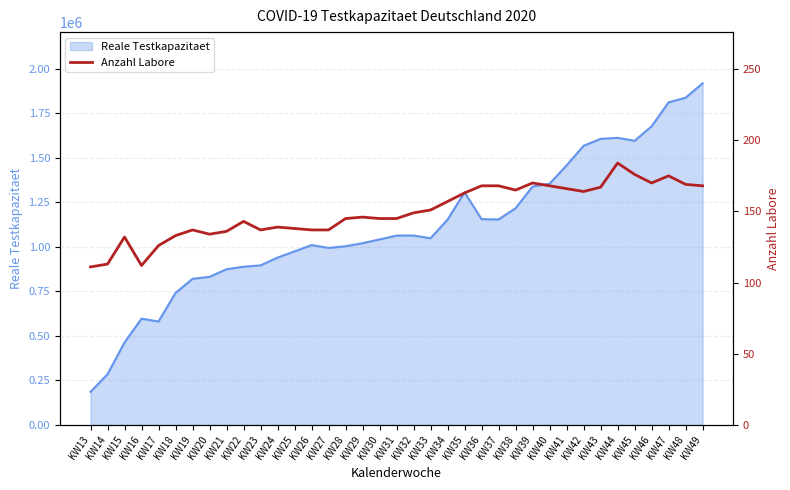

What is the maximum value for Reale Testkapazitaet?

1918794.0